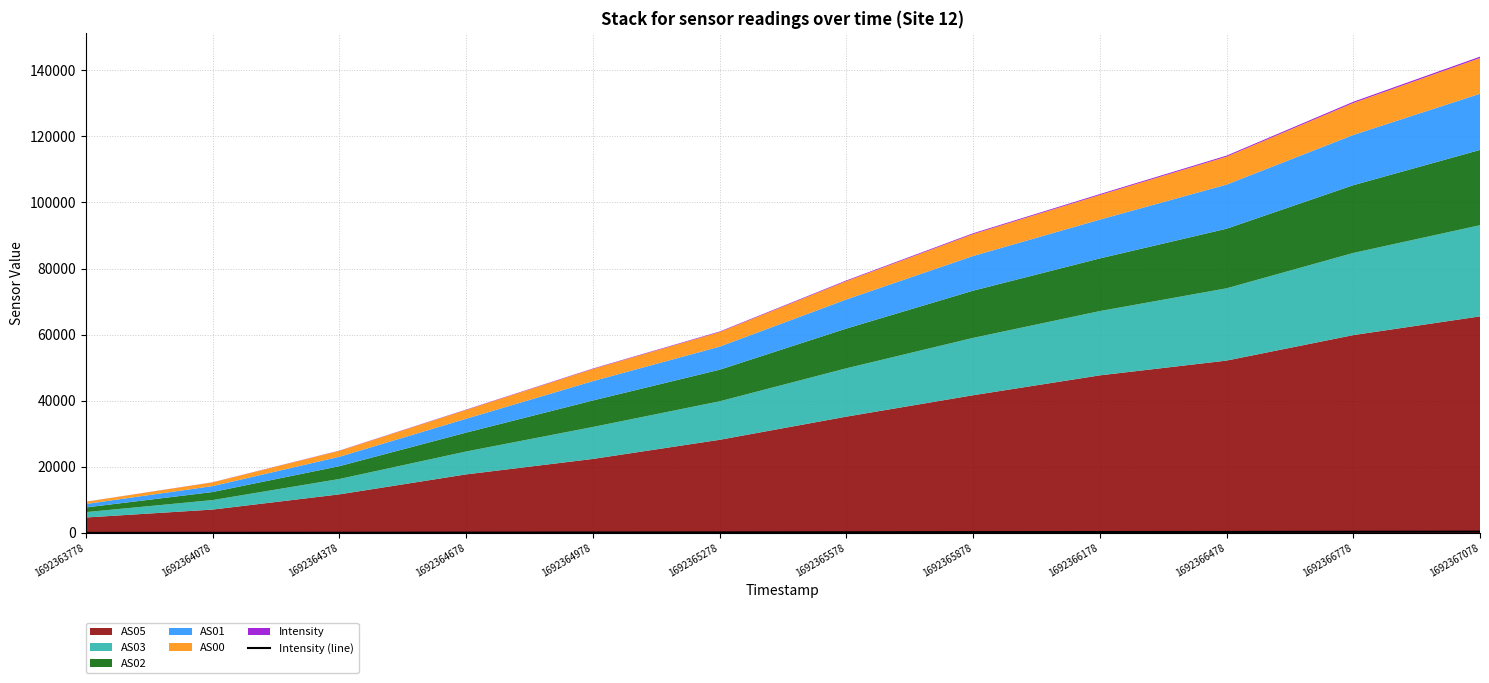

Is it true that the value at 1692366478 is 477.2?

False